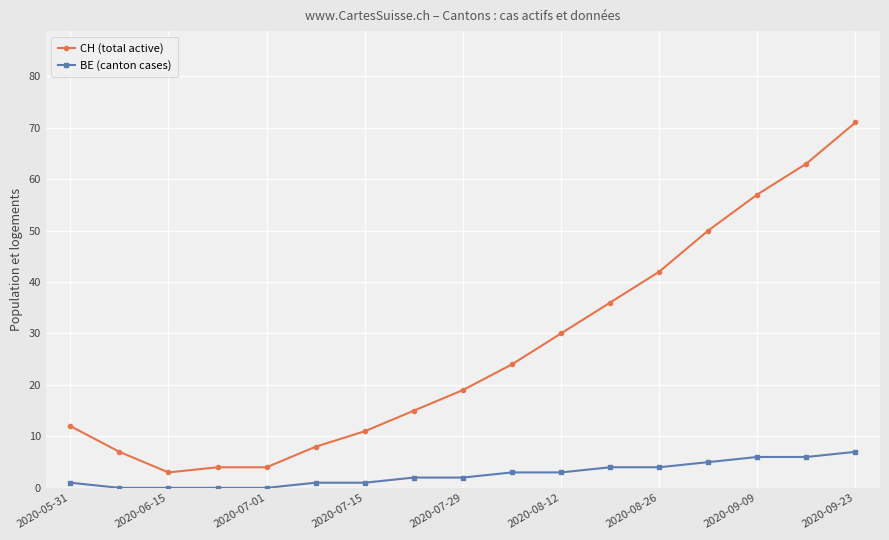

Which series has the widest spread of values?

CH (total active)